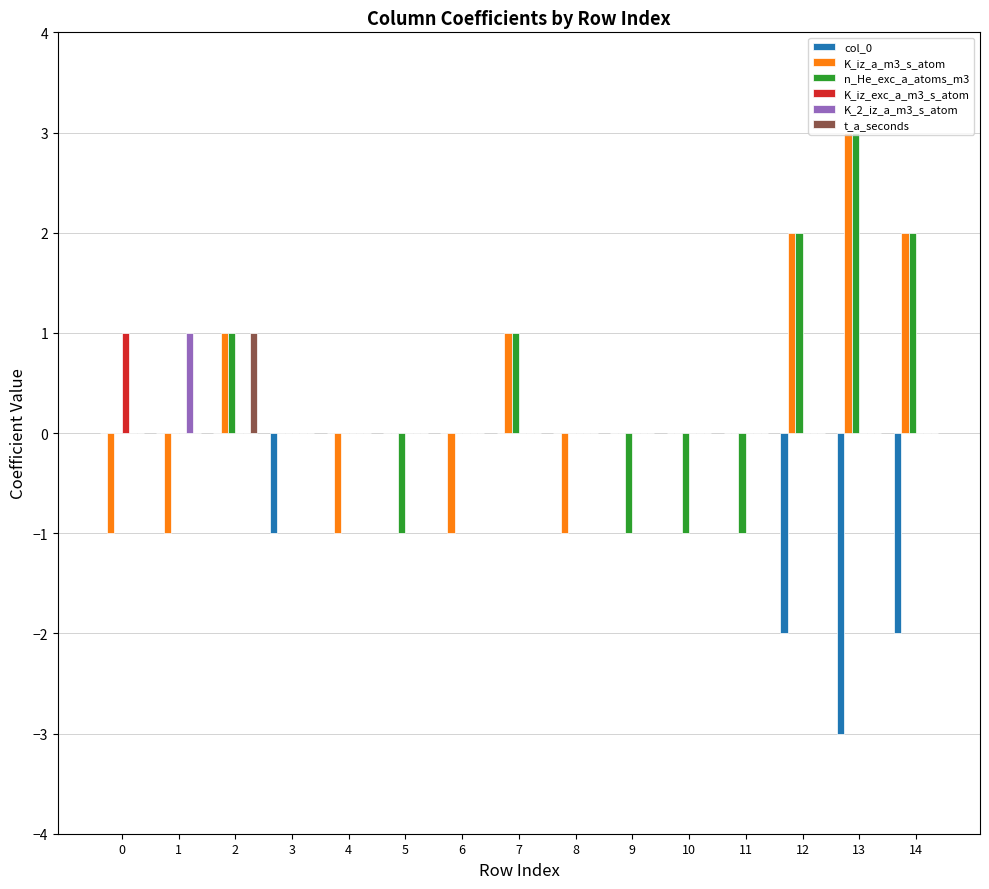

What are all the series names shown in the legend?

col_0, K_iz_a_m3_s_atom, n_He_exc_a_atoms_m3, K_iz_exc_a_m3_s_atom, K_2_iz_a_m3_s_atom, t_a_seconds